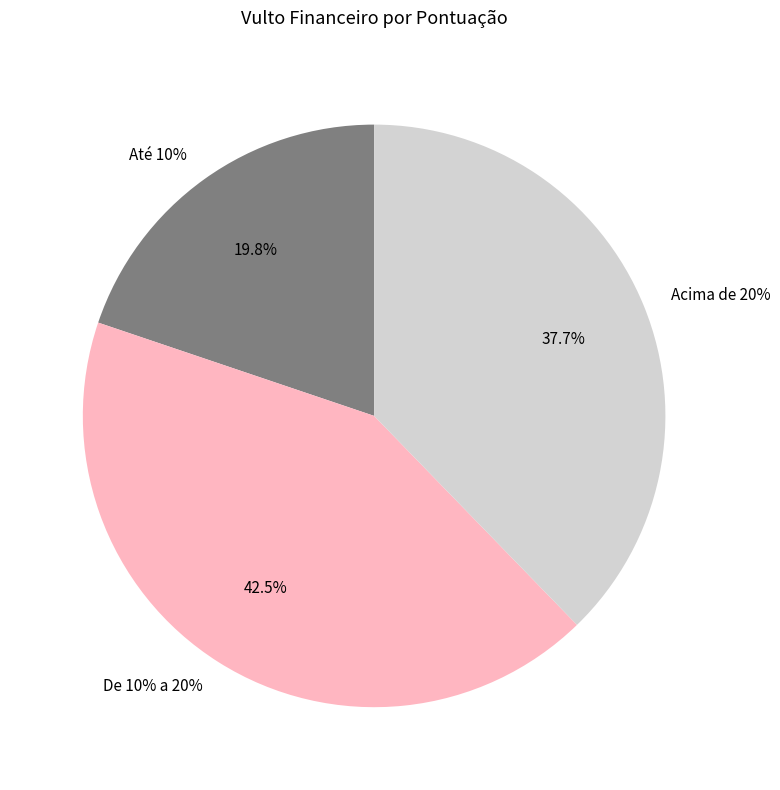

To the nearest percent, what percentage of the pie is Até 10%?

20%